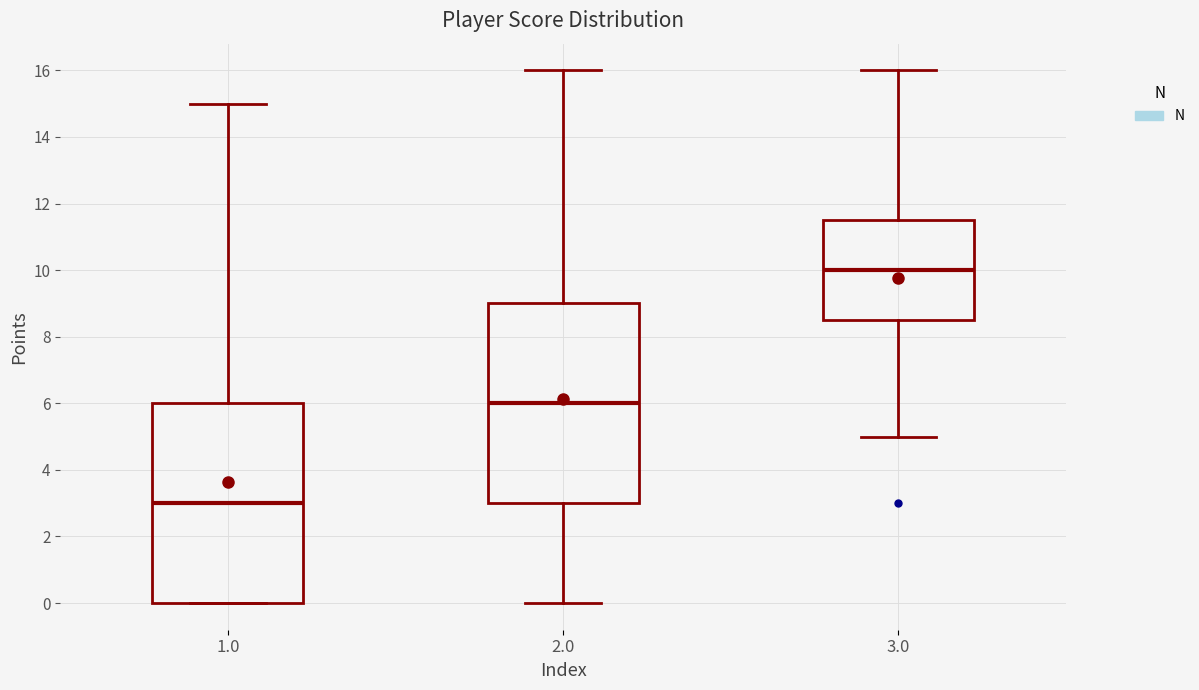

Which box's median line is the lowest?

1.0